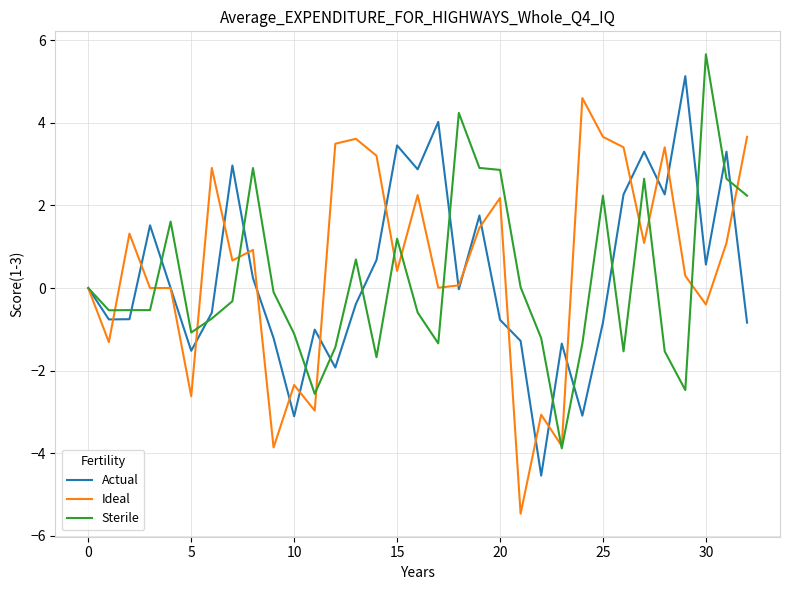

What is the minimum value for Ideal?

-5.5